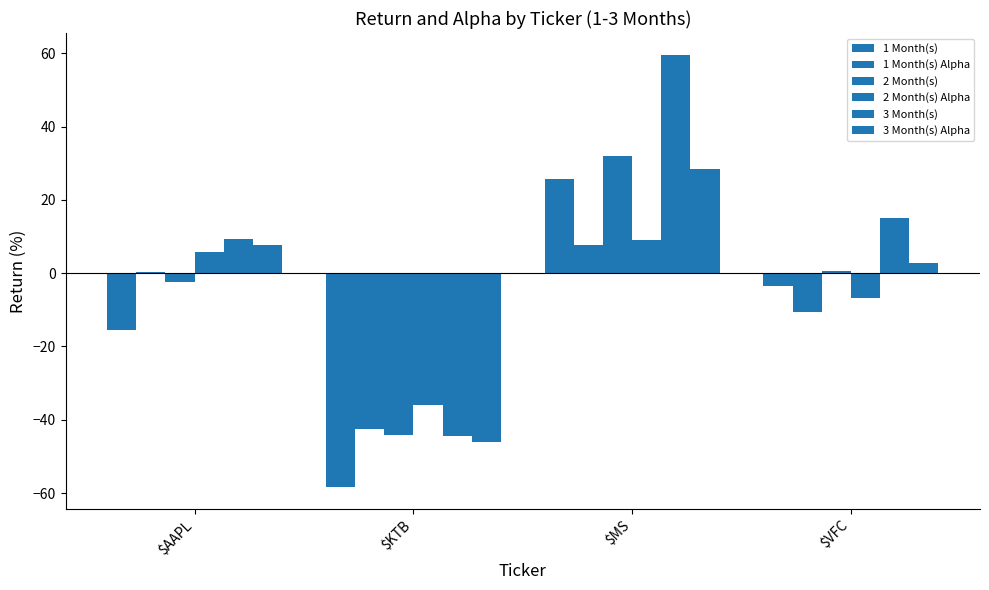

Which category has the lowest value in the 1 Month(s) series?

$KTB